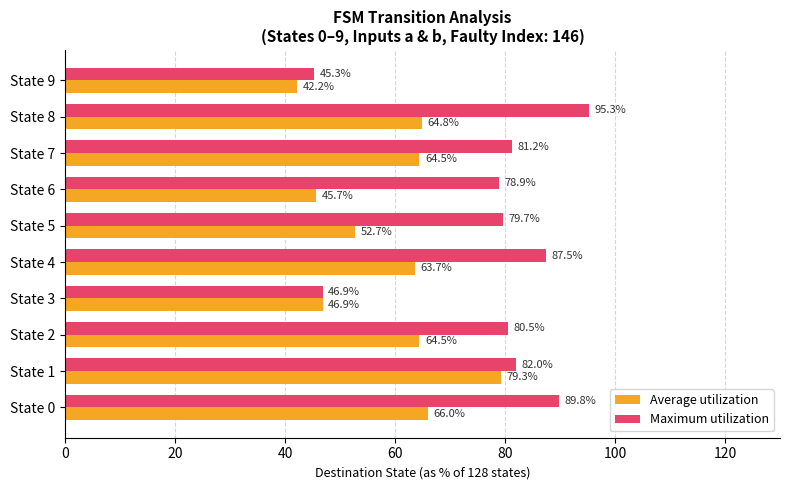

At which label does Maximum utilization reach its minimum?

State 9